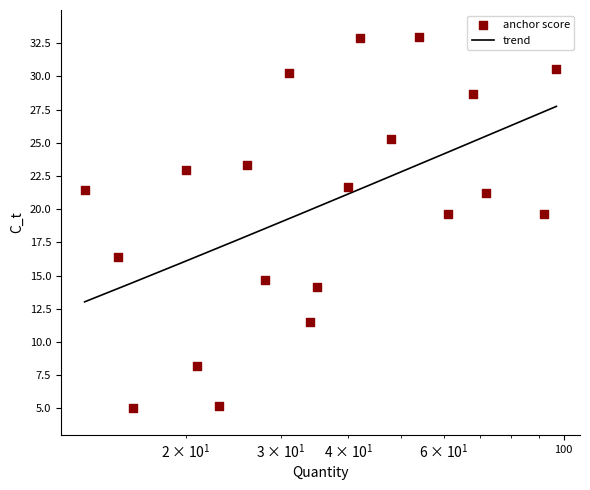

What is the change in value from 54 to 61?

-13.3